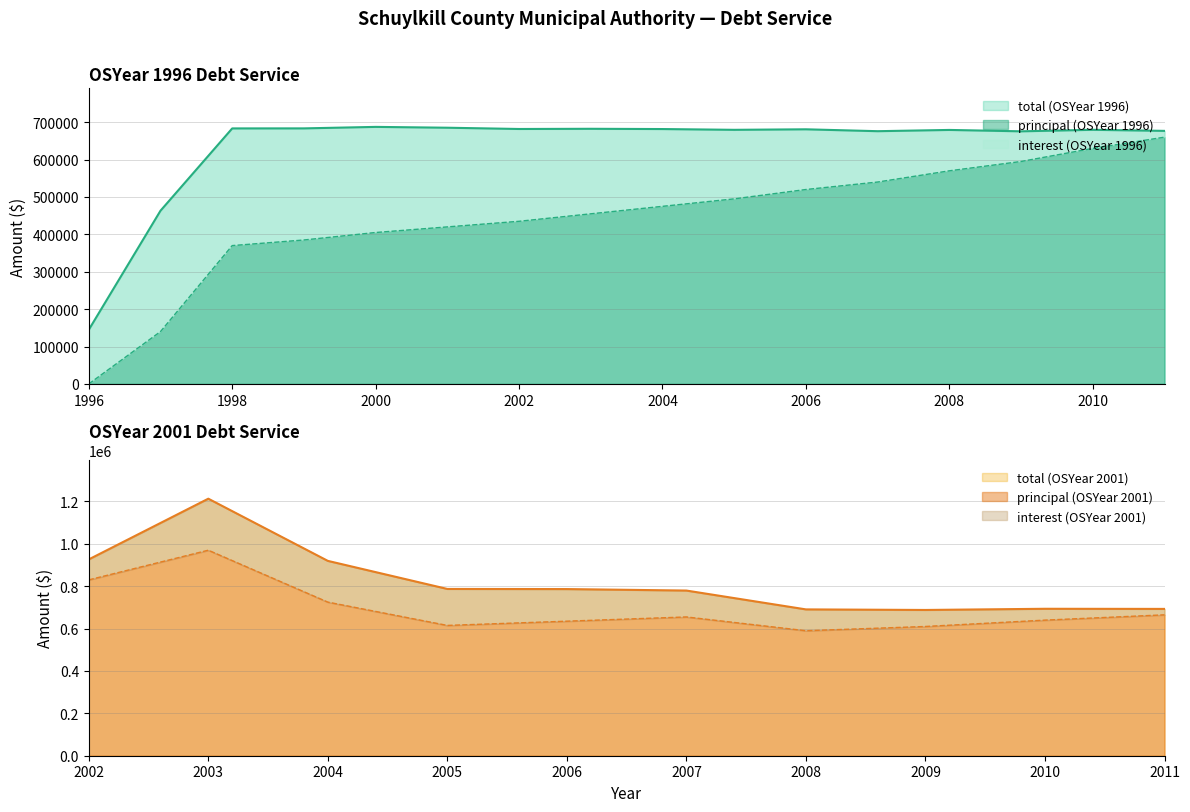

True or false: principal (OSYear 1996) and total (OSYear 1996) cross at least once.

False